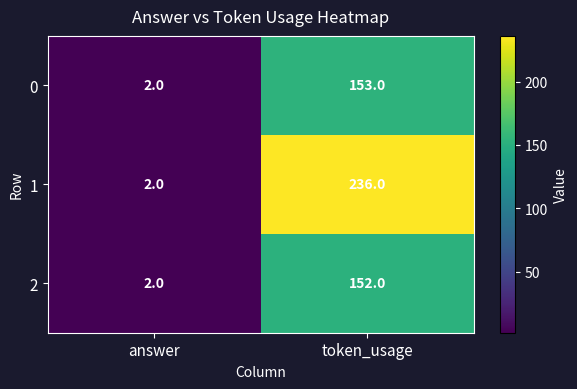

What is the sum of all 0 values?

155